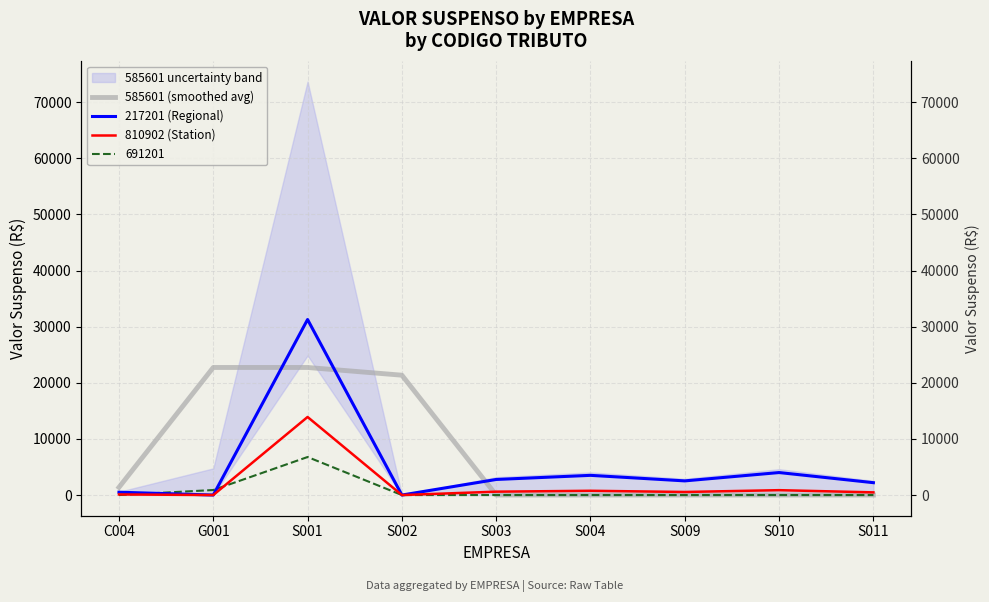

Which series has the widest spread of values?

217201 (Regional)